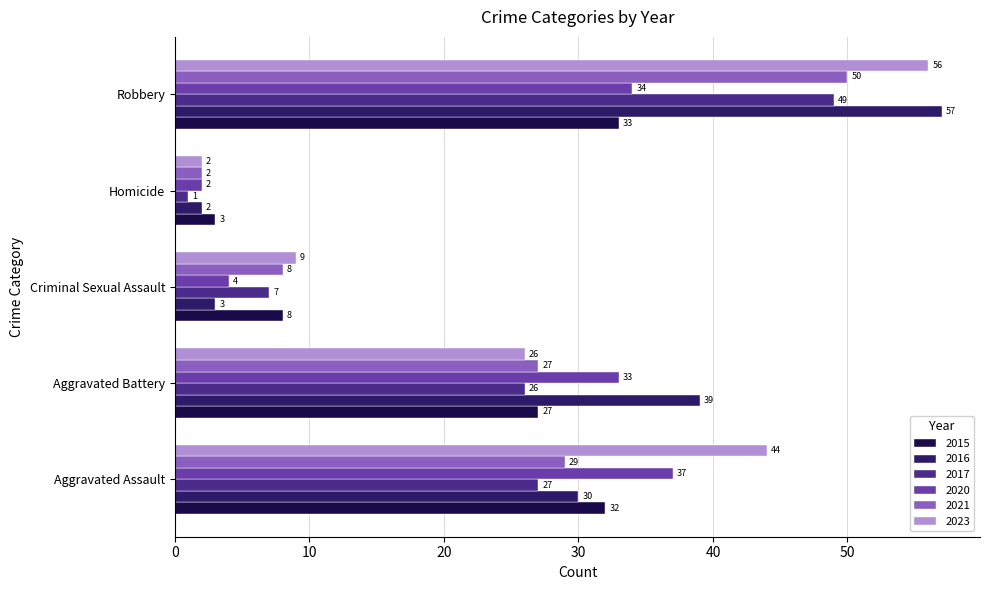

What are all the series names shown in the legend?

2015, 2016, 2017, 2020, 2021, 2023